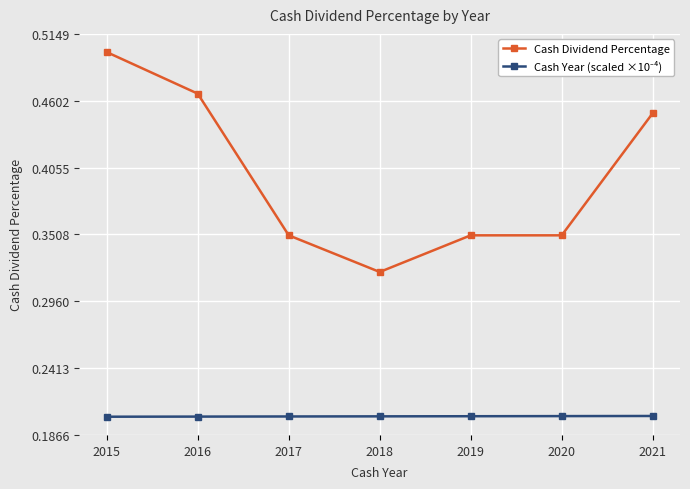

True or false: Cash Dividend Percentage has a value of 0.8 at 2015.

False